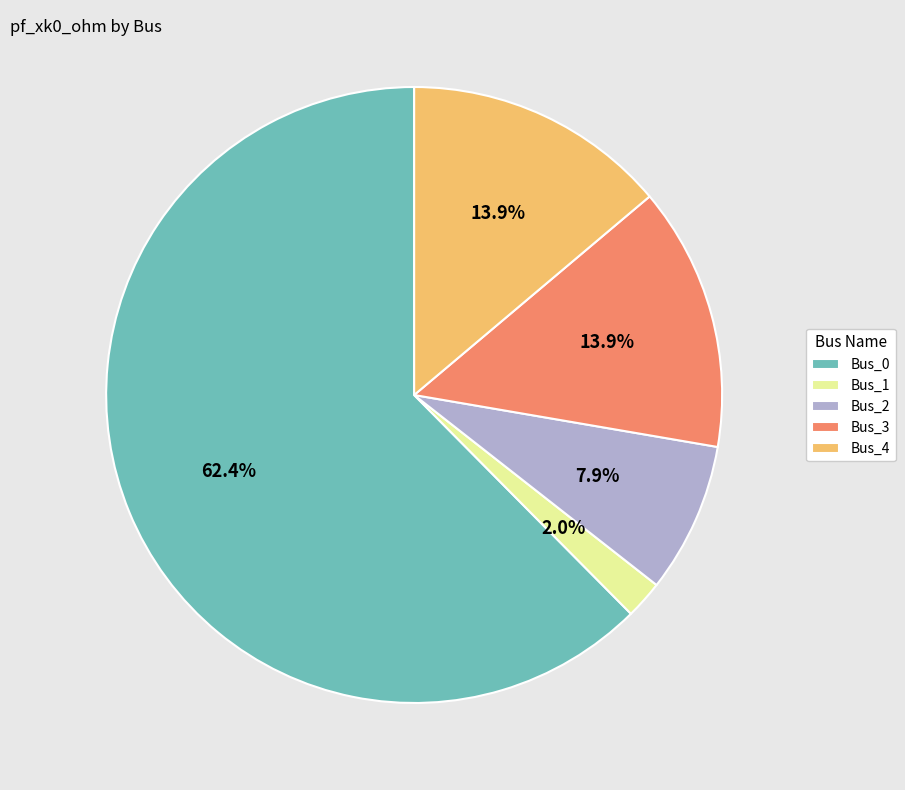

Which has a higher value, Bus_1 or Bus_4?

Bus_4